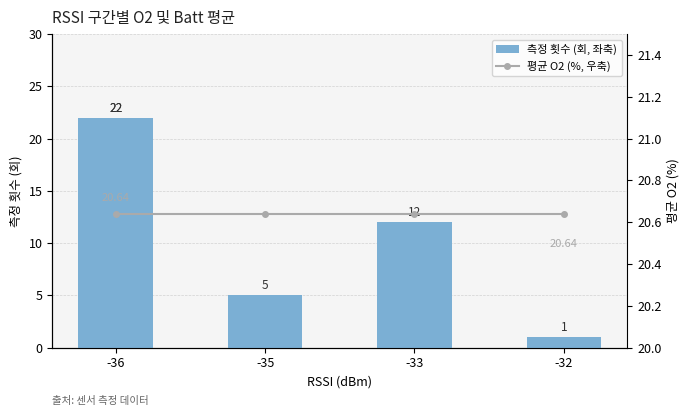

Which category has the lowest value in the 평균 O2 (%, 우축) series?

-36